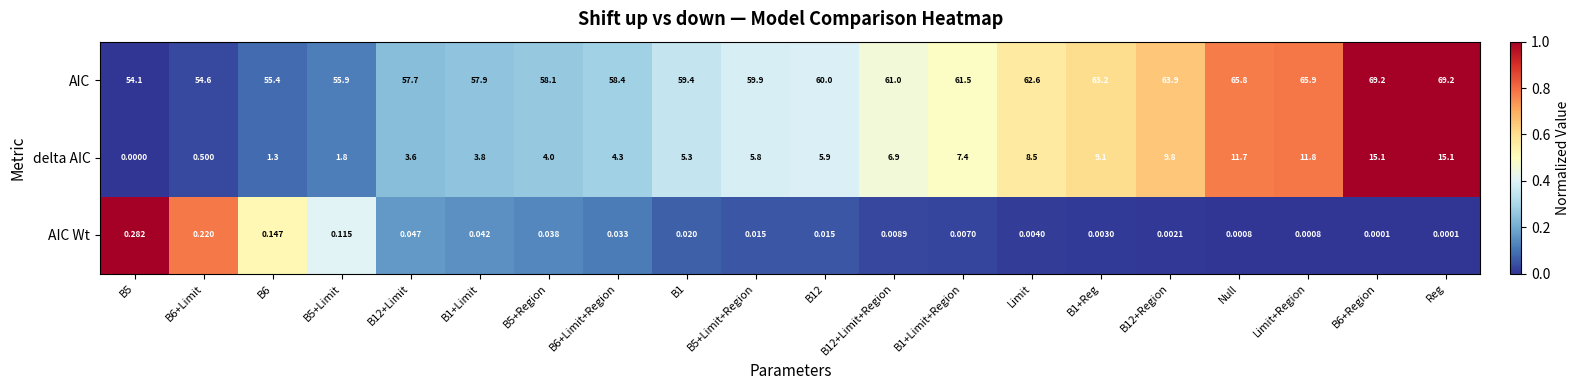

Is the value of AIC at B5+Limit greater than the value of delta AIC at B12+Region?

Yes